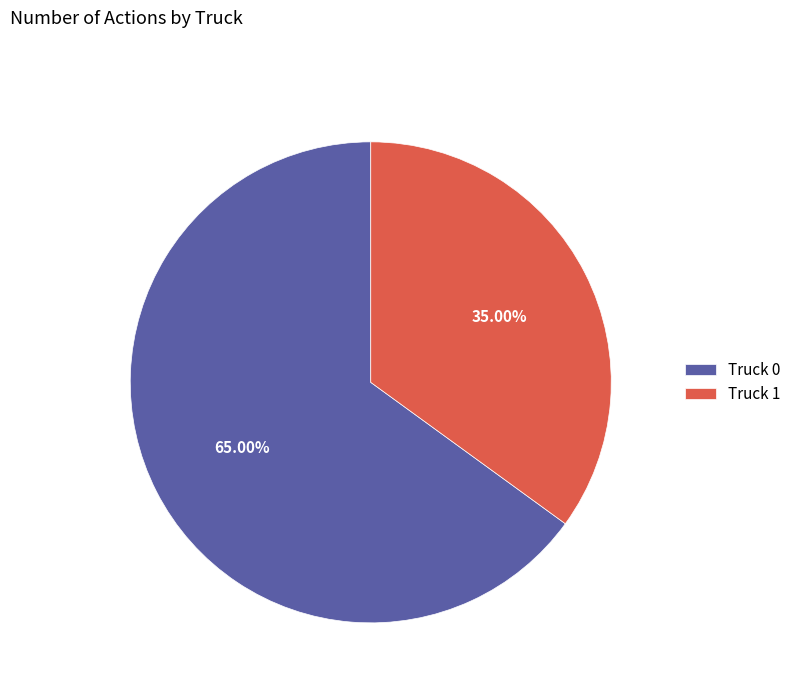

How many segments does this pie chart have?

2